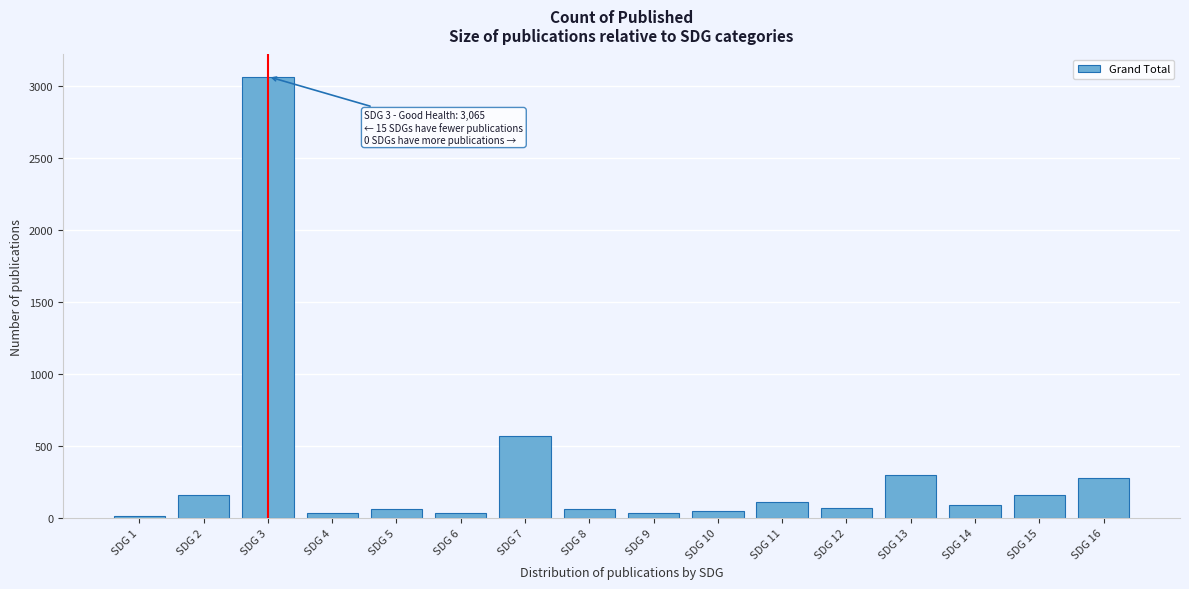

At which label is the value closest to 1537?

SDG 7